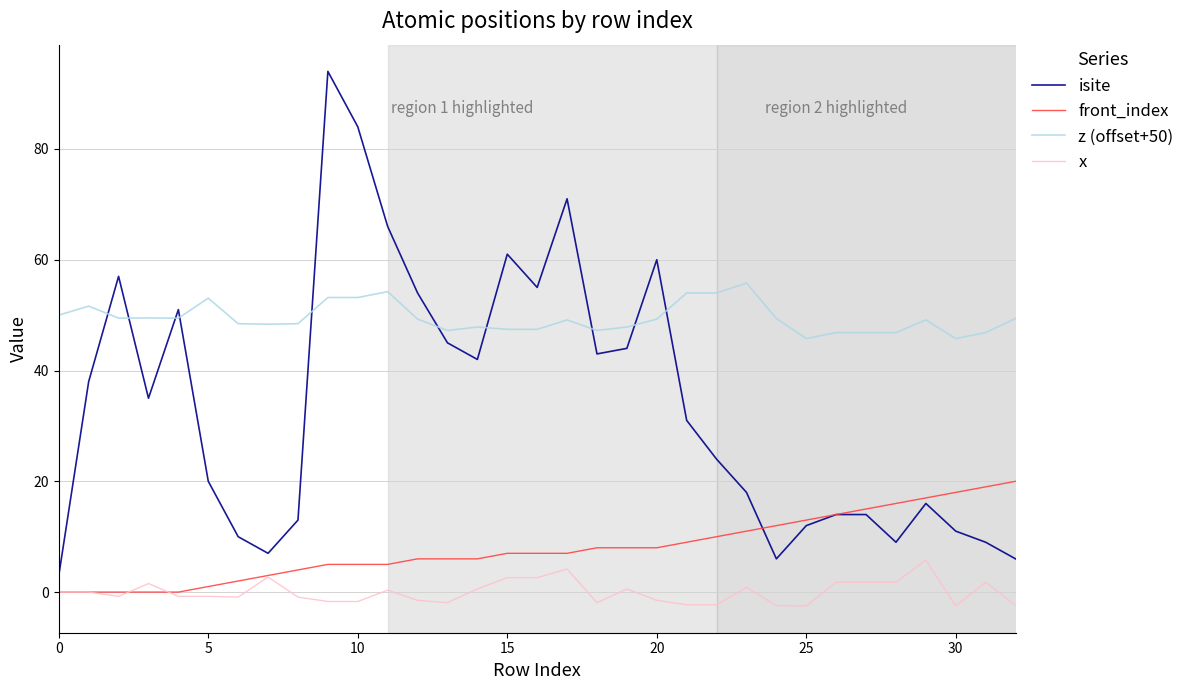

Rank the series by their average value, from lowest to highest.

x, front_index, isite, z (offset+50)